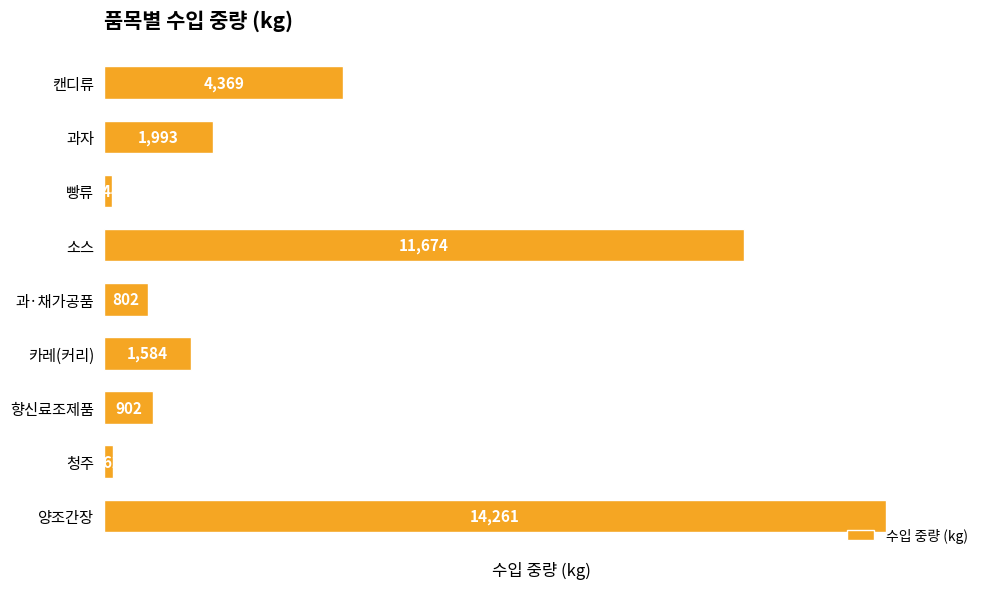

How many categories are shown in the chart?

9